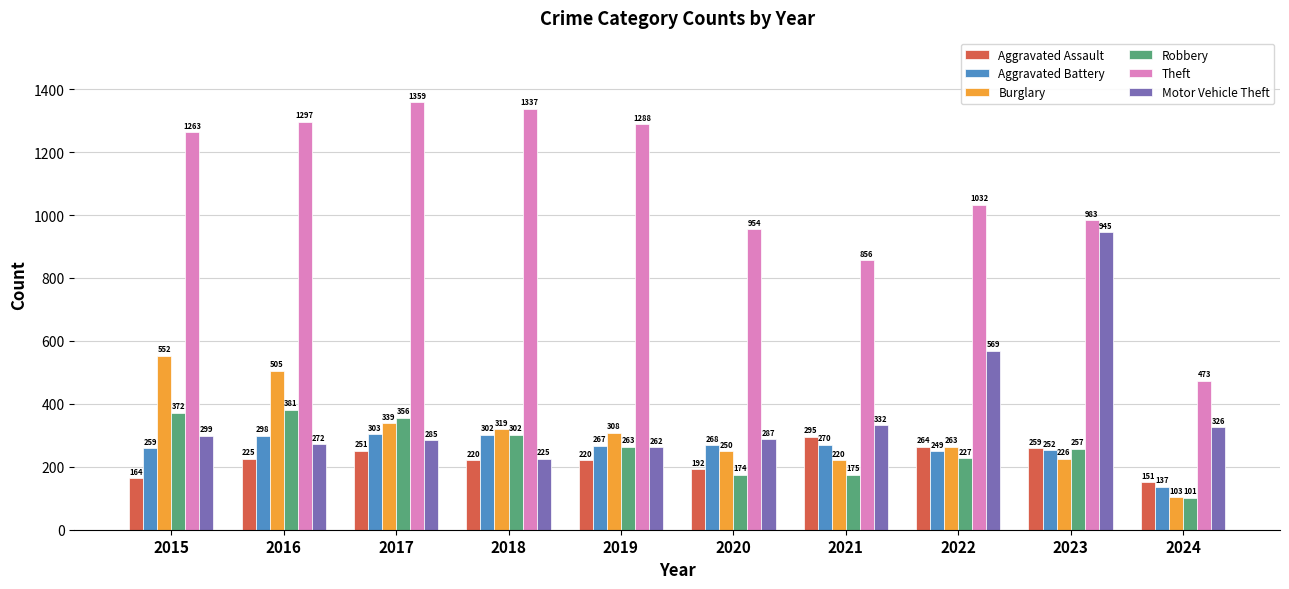

What is the value of the Motor Vehicle Theft bar at the 7th from the left?

332